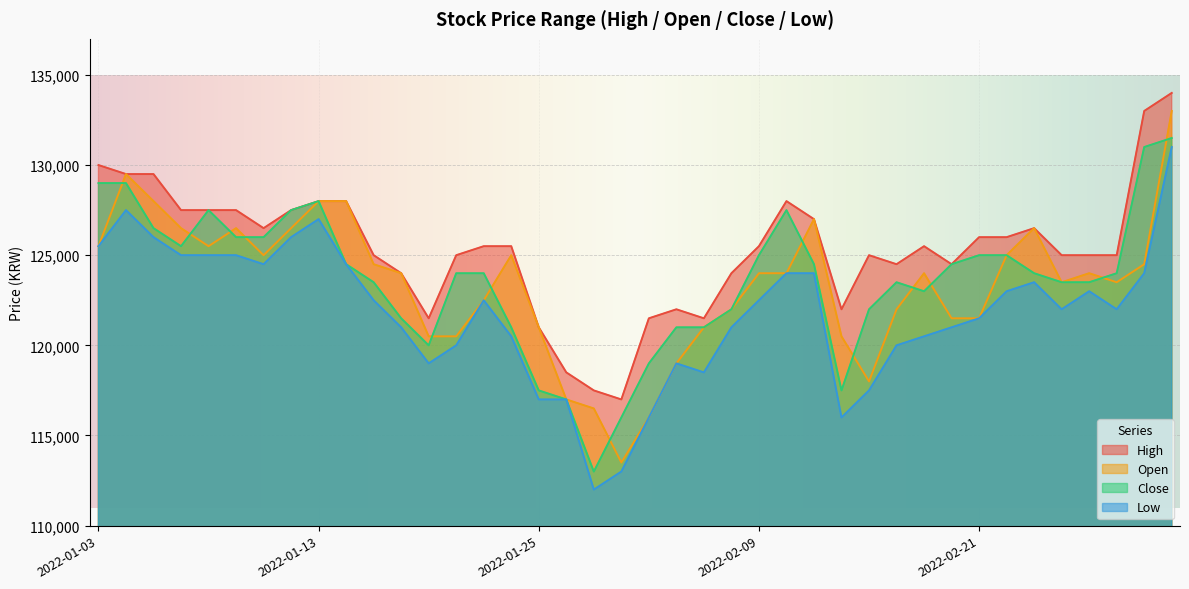

How many values in the Open series are below 124000?

18